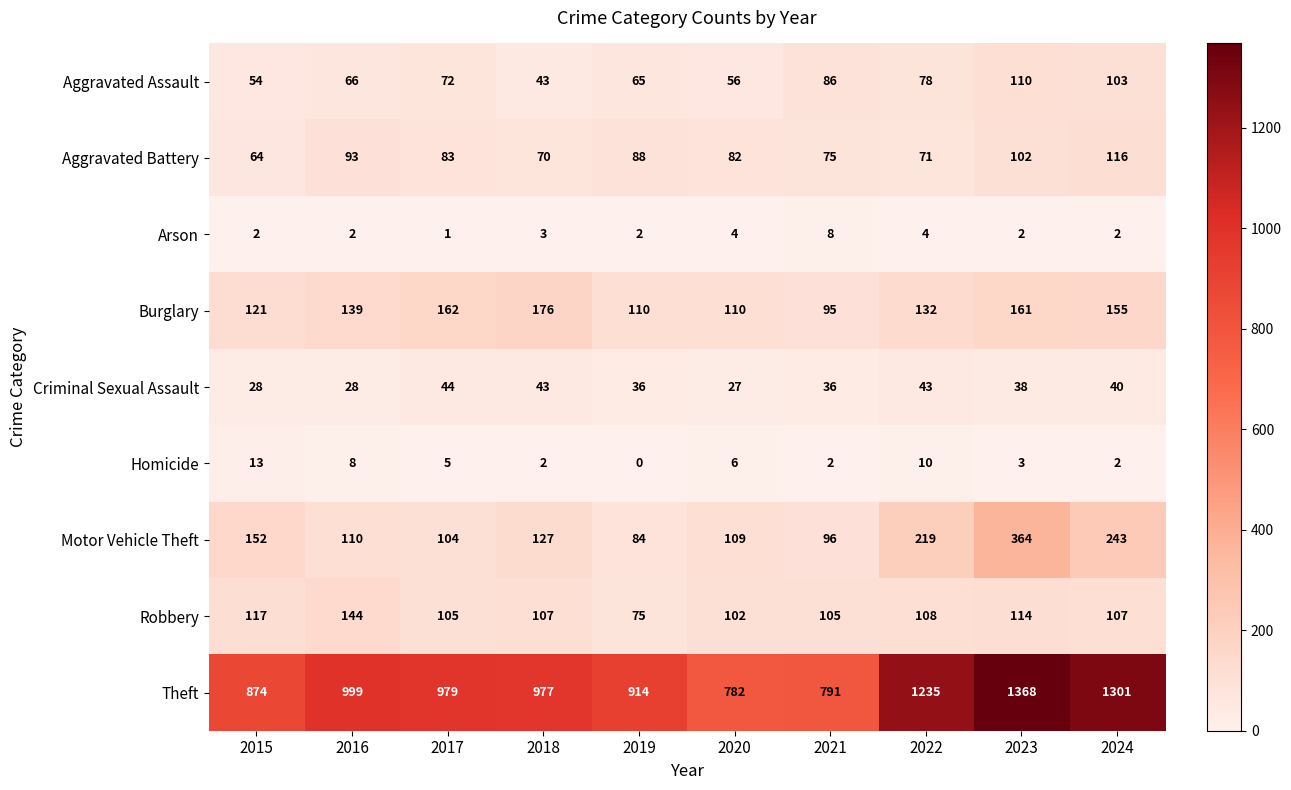

What is the difference between the maximum and minimum values in the Aggravated Assault series?

67